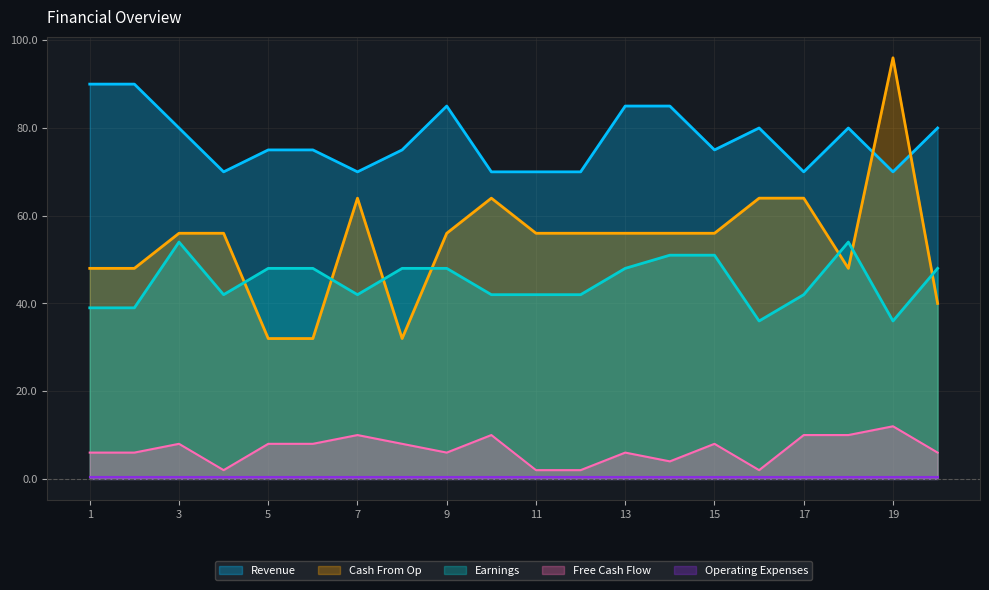

How many interior local valleys does the col_5 series have?

4